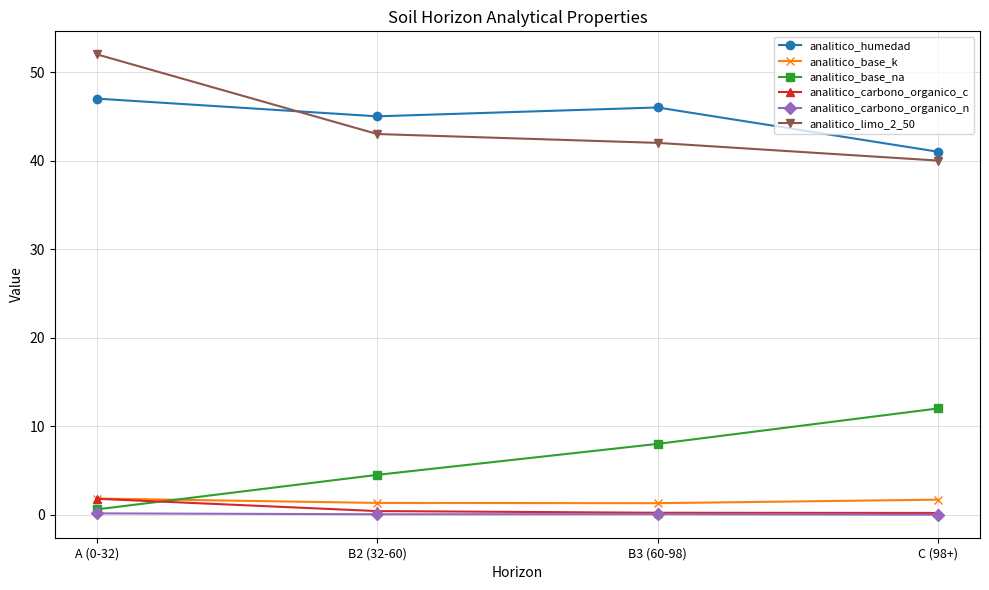

The value of analitico_base_na at B2 (32-60) is 4.5. True or false?

True